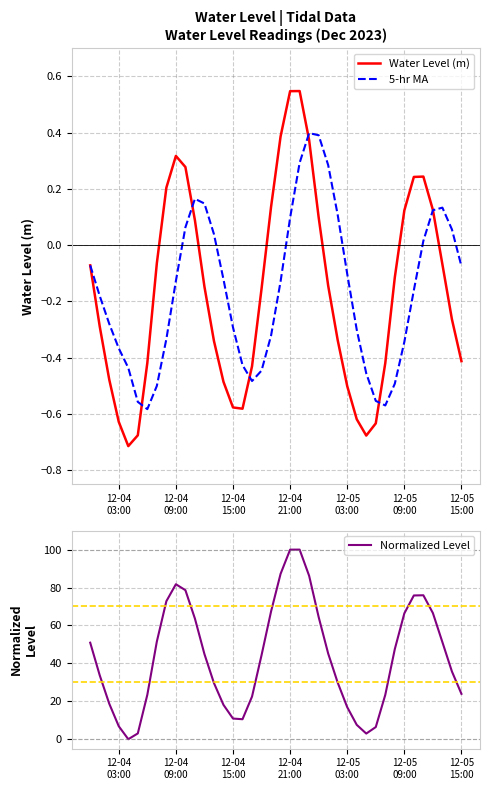

What is the maximum value for Normalized Level?

100.0